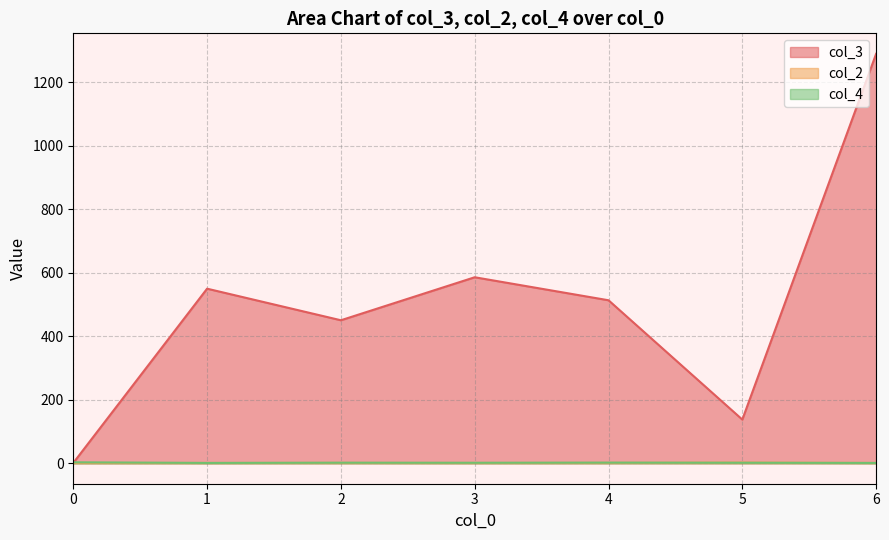

The col_2 series shows 1 at 1. True or false?

True